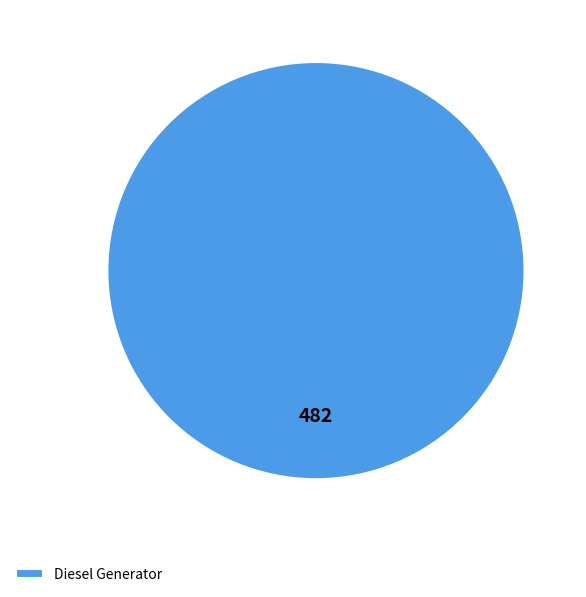

True or false: Diesel Generator accounts for 100% of the total.

True